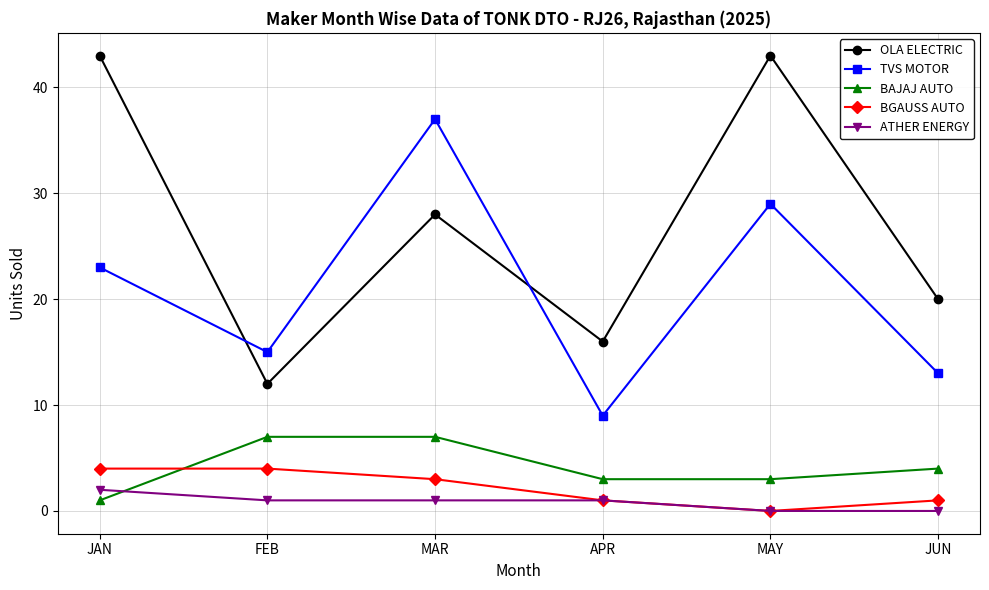

What value does the BGAUSS AUTO series have at JAN?

4